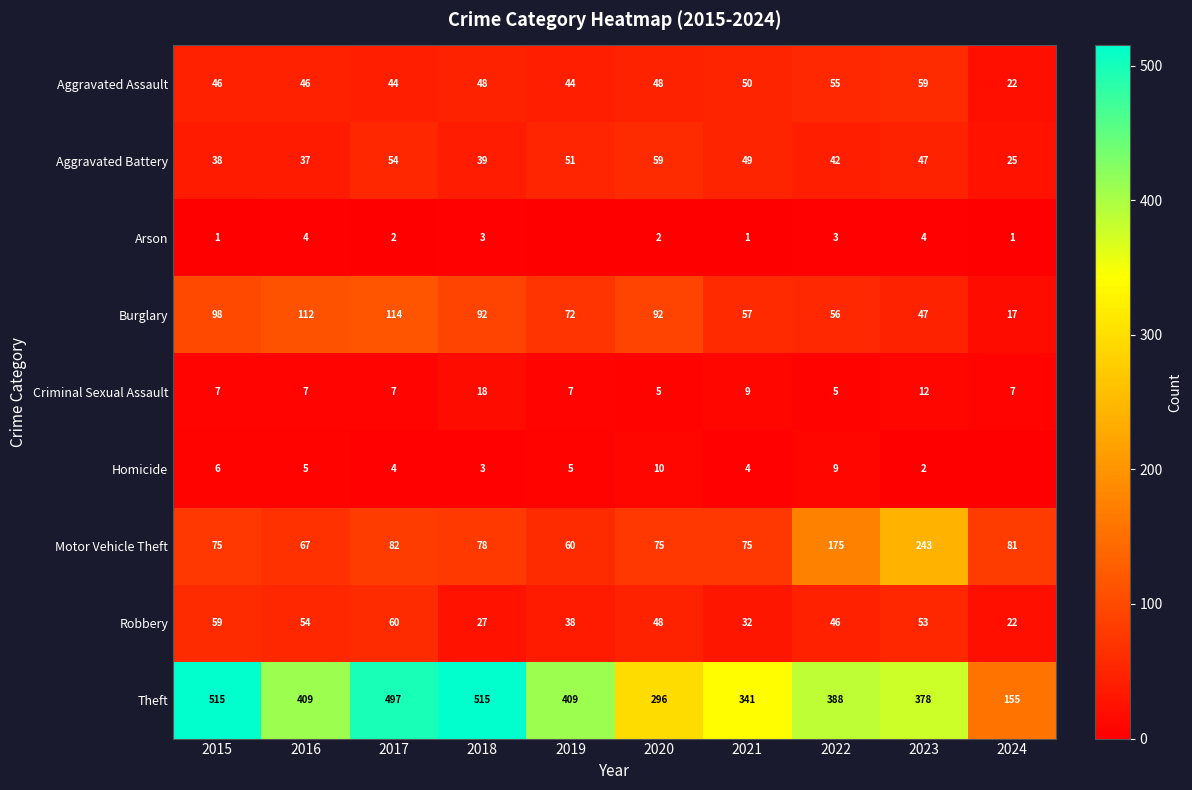

List the labels in order of Aggravated Battery value, largest first.

2020, 2017, 2019, 2021, 2023, 2022, 2018, 2015, 2016, 2024